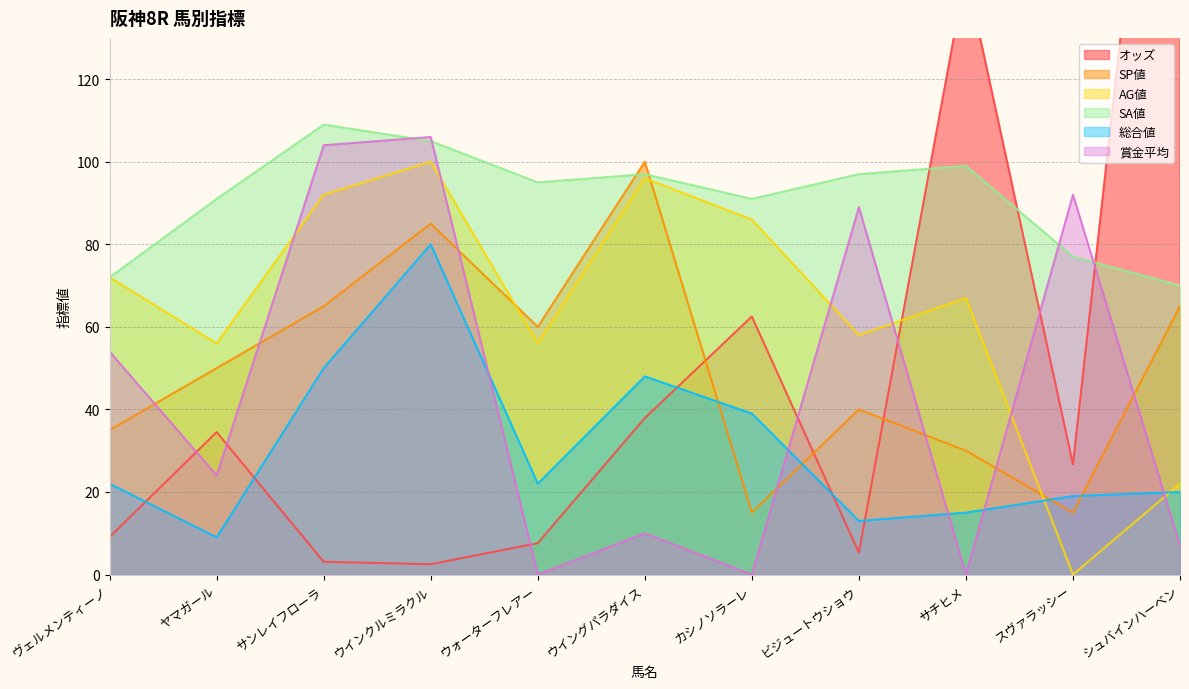

What is the sum of the オッズ values at カシノソラーレ and ヴェルメンティーノ?

71.6